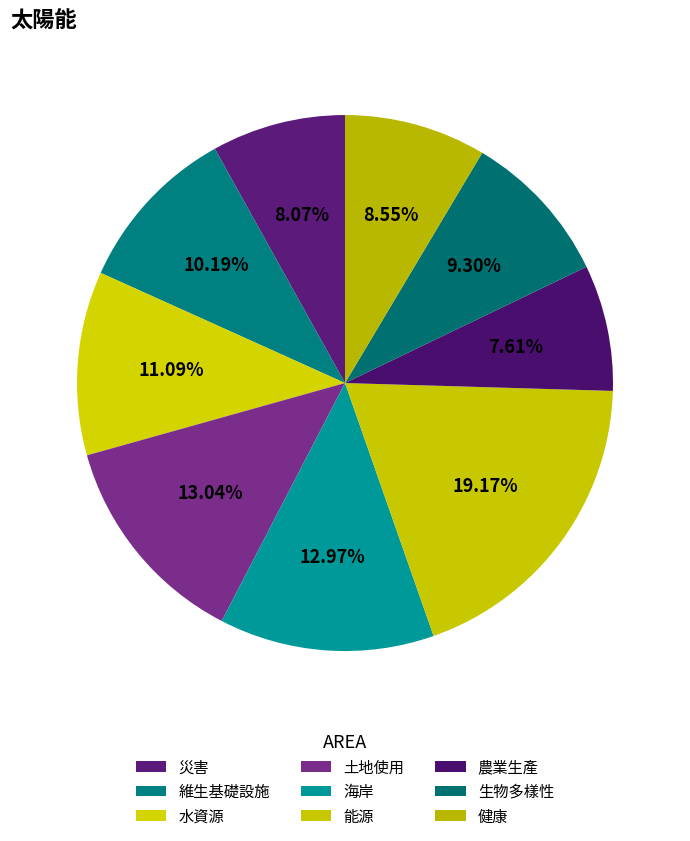

How many segments does this pie chart have?

9